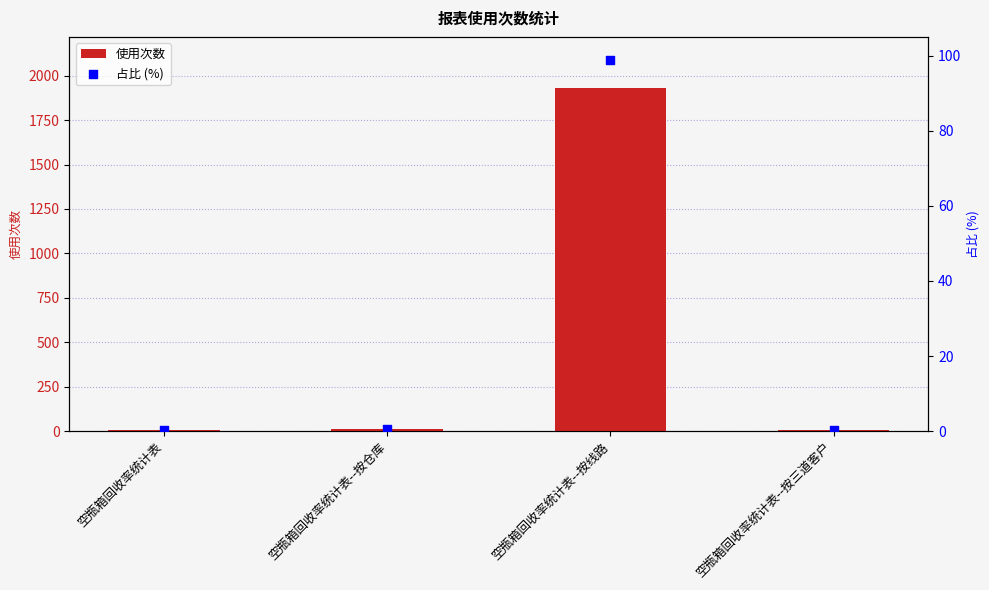

Which series has the largest total across all categories?

使用次数